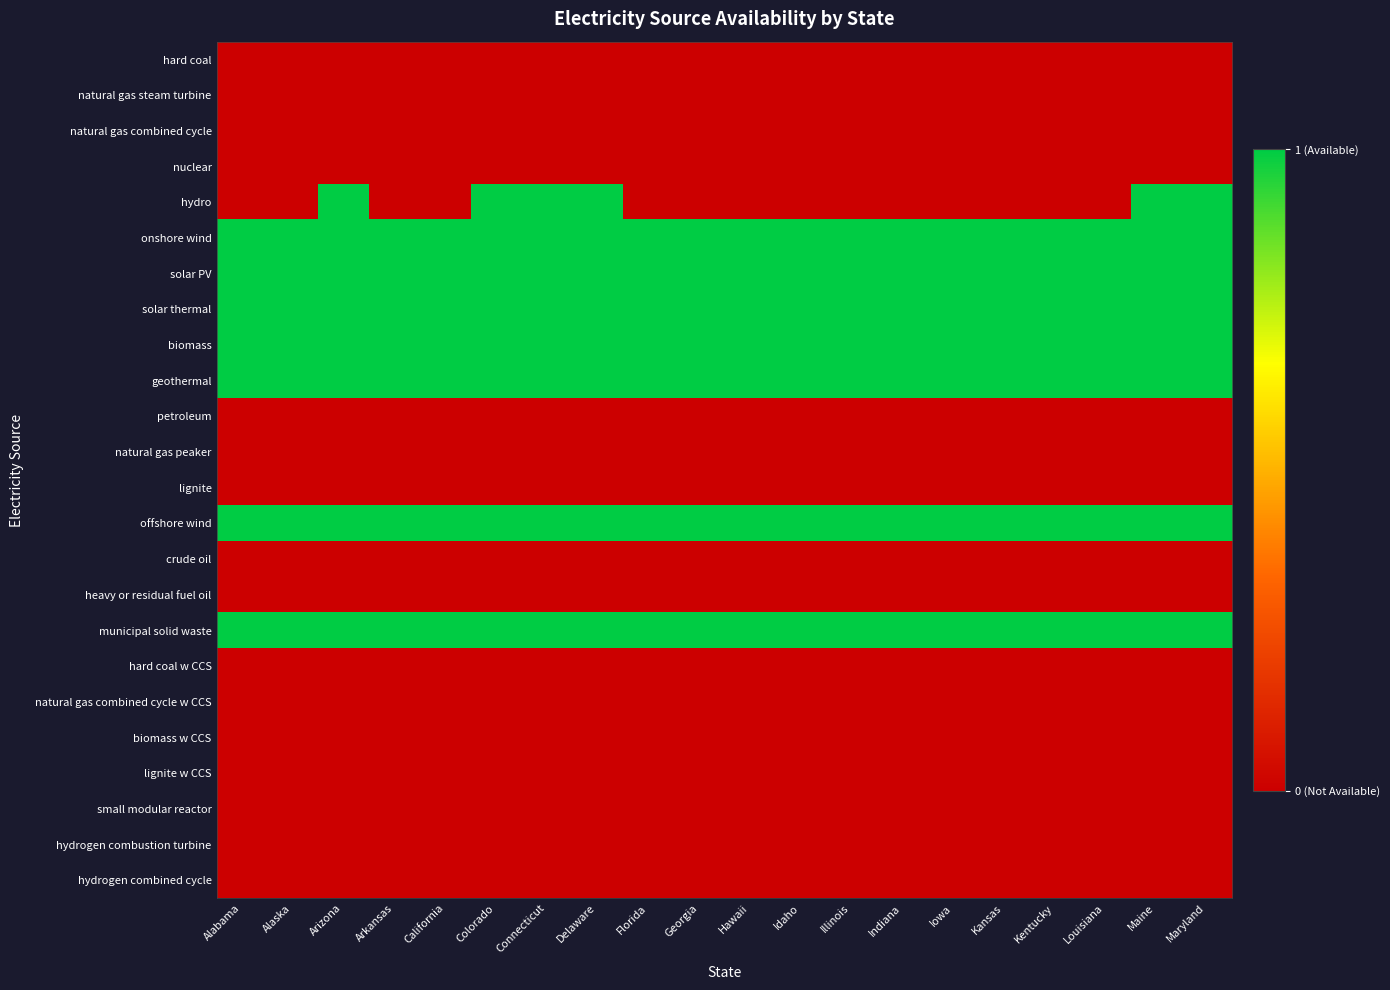

What is the greatest value displayed?

1